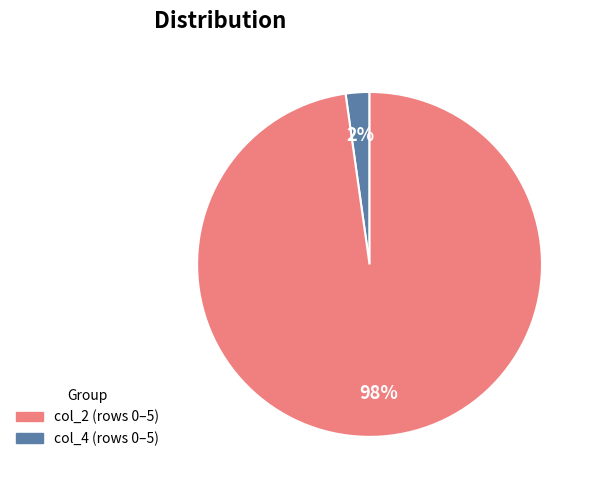

Which has a higher value, col_2 (rows 0–5) or col_4 (rows 0–5)?

col_4 (rows 0–5)